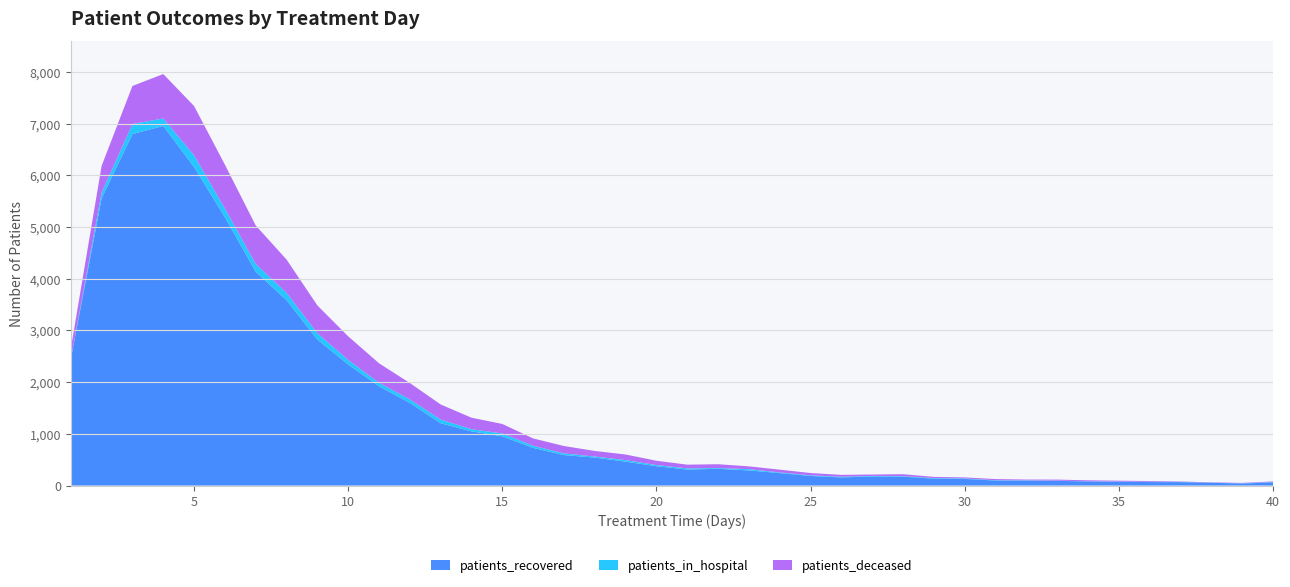

Reading left to right, transcribe all the data shown in this chart.

patients_recovered: 1=2441	2=5556	3=6800	4=6957	5=6161	6=5191	7=4137	8=3586	9=2824	10=2341	11=1920	12=1598	13=1205	14=1048	15=953	16=728	17=589	18=541	19=462	20=374	21=309	22=324	23=292	24=241	25=185	26=157	27=175	28=172	29=133	30=128	31=97	32=95	33=90	34=80	35=74	36=67	37=66	38=53	39=39	40=61
patients_in_hospital: 1=2	2=108	3=194	4=145	5=228	6=168	7=150	8=142	9=123	10=88	11=67	12=69	13=71	14=42	15=54	16=41	17=32	18=20	19=30	20=22	21=23	22=14	23=25	24=12	25=12	26=13	27=11	28=10	29=11	30=10	31=6	32=6	33=4	34=3	35=4	36=5	37=5	38=2	39=4	40=8
patients_deceased: 1=201	2=519	3=736	4=859	5=953	6=848	7=744	8=644	9=537	10=457	11=378	12=316	13=292	14=222	15=184	16=142	17=143	18=108	19=108	20=83	21=72	22=74	23=54	24=54	25=45	26=36	27=27	28=37	29=23	30=19	31=22	32=15	33=21	34=18	35=16	36=15	37=7	38=7	39=8	40=10